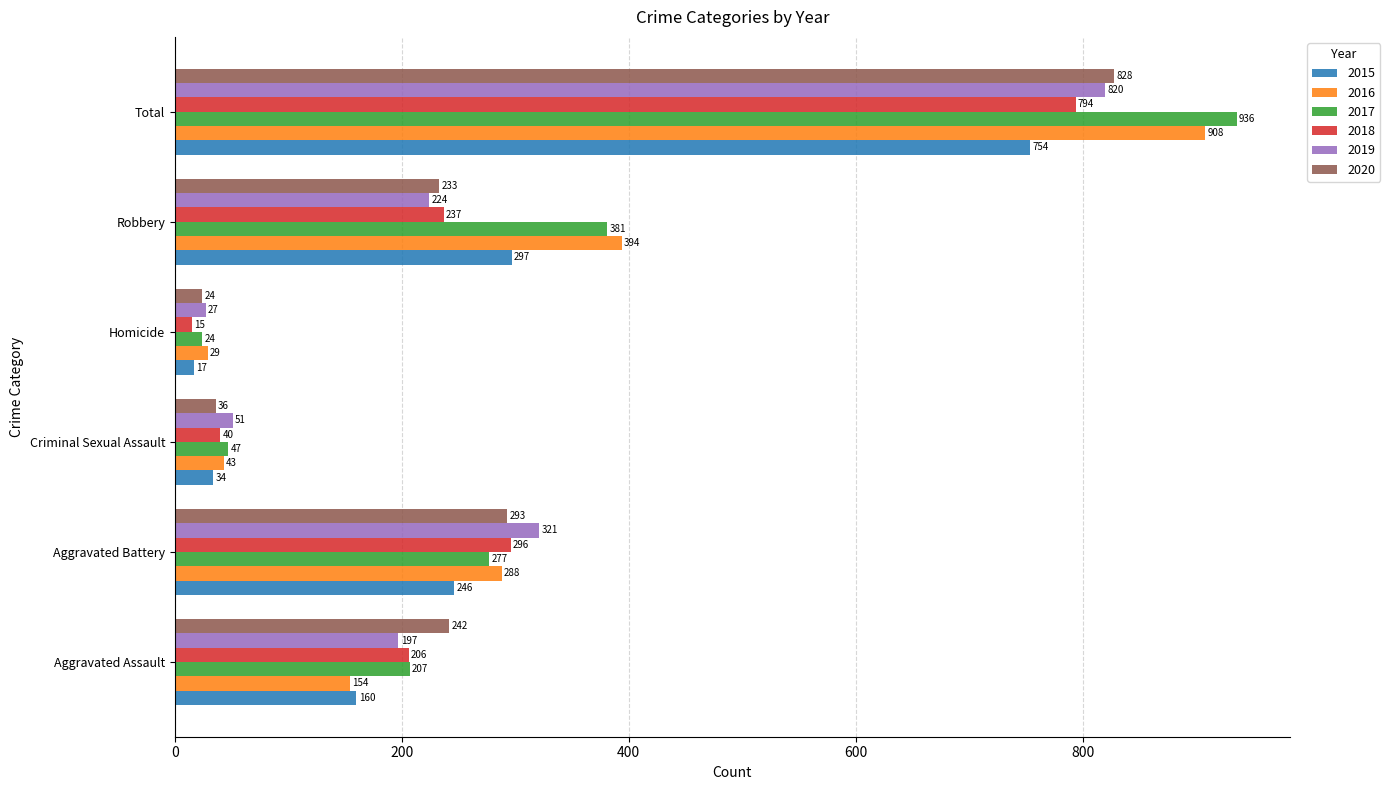

True or false: 2017 has a value of 1224 at Total.

False